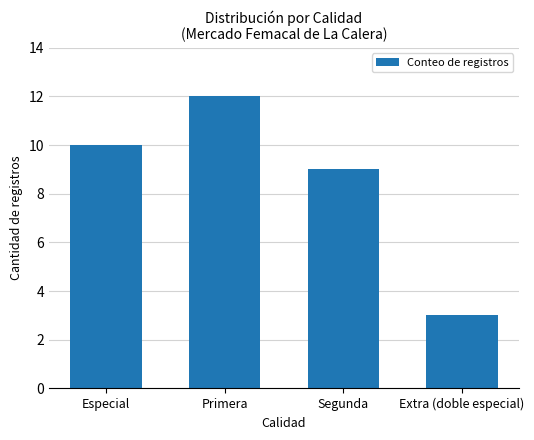

Reading right to left, extract all data points from this chart.

Extra (doble especial)=3	Segunda=9	Primera=12	Especial=10